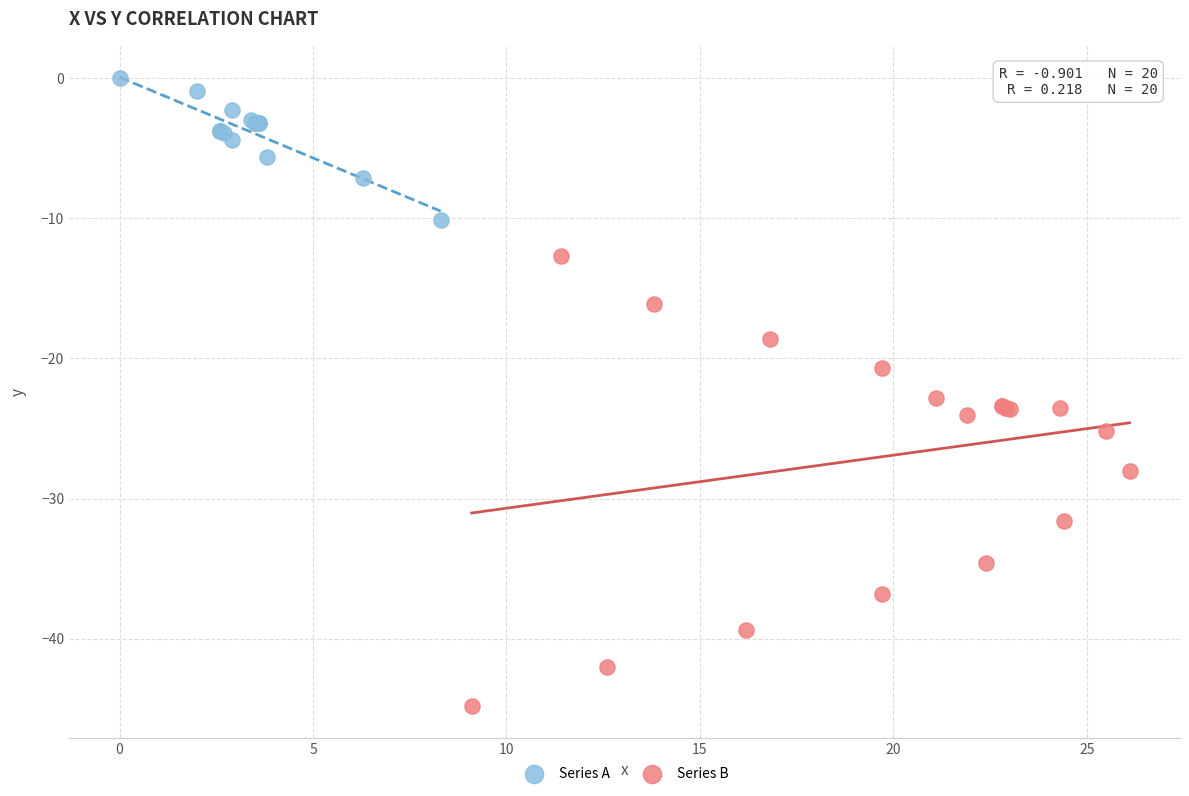

What are all the series names shown in the legend?

Series A, Series B